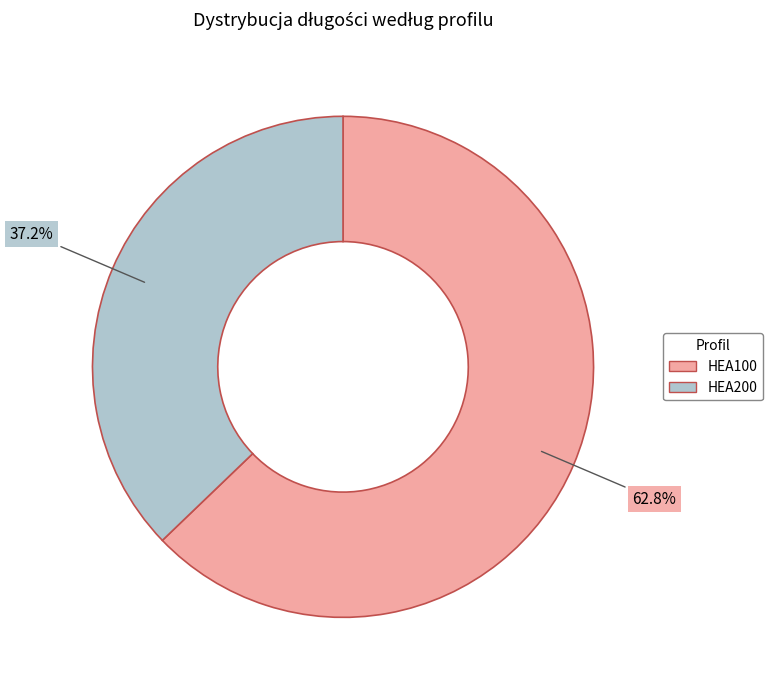

Count the number of slices in the pie.

2